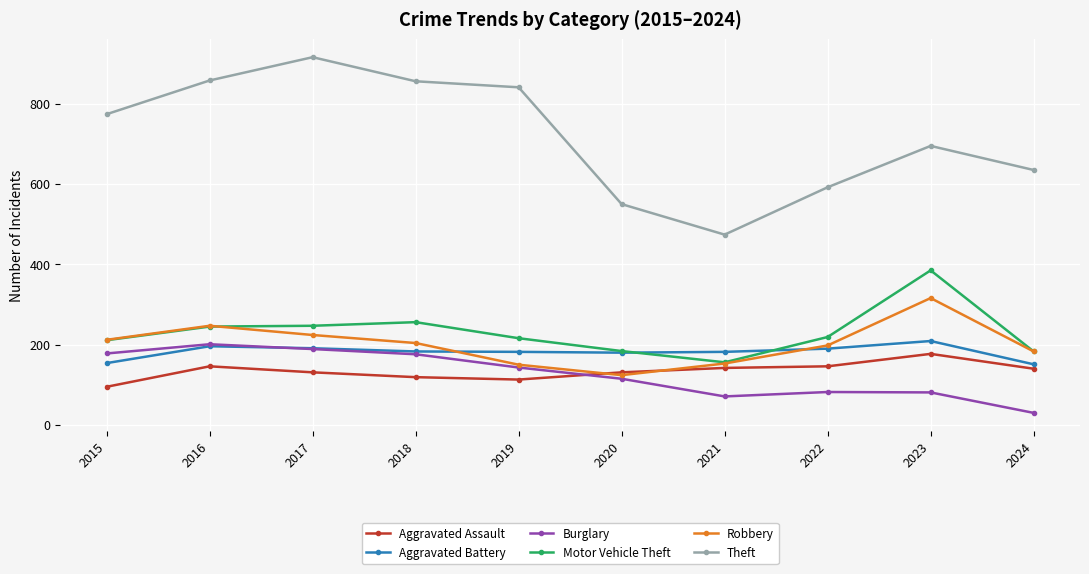

True or false: Burglary and Motor Vehicle Theft intersect in this chart.

False